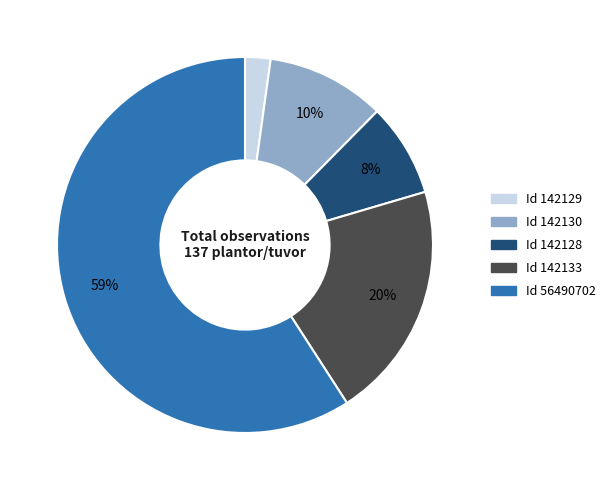

Is there any slice that represents more than half of the pie?

Yes